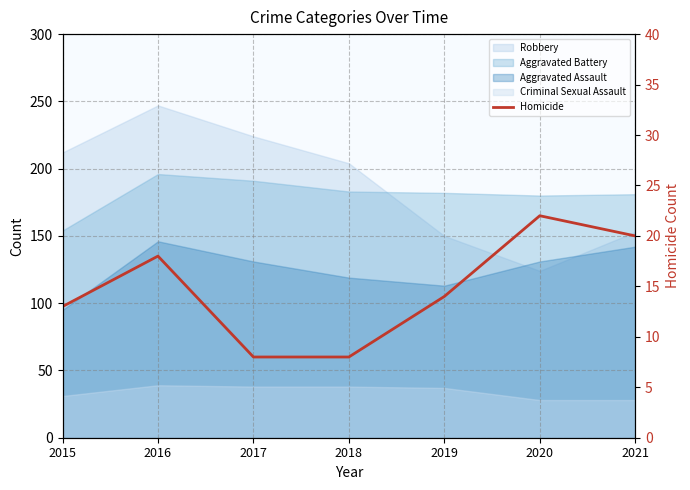

The value at 2016 is 18. True or false?

True